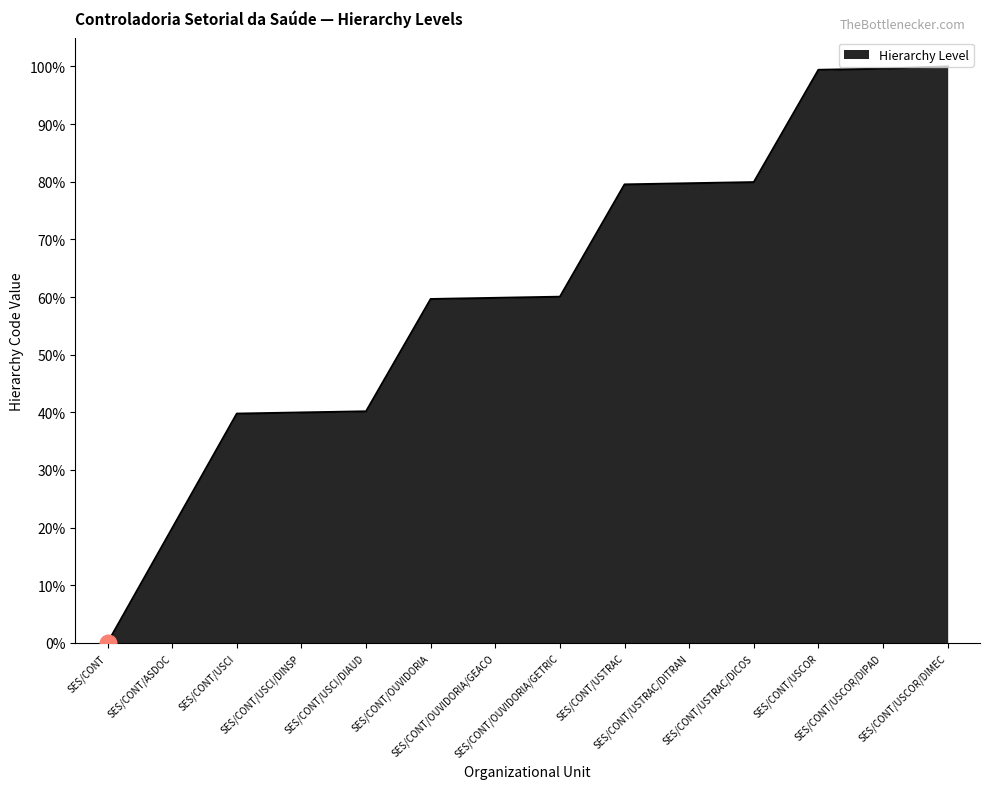

How many lines are shown in the chart?

1